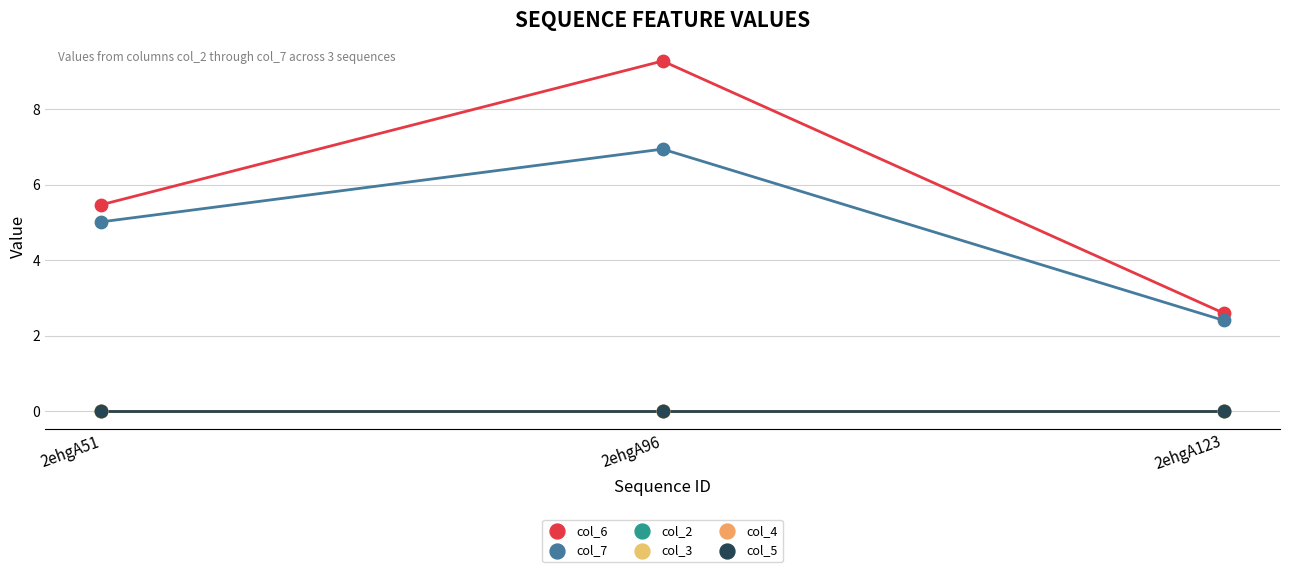

What are all the series names shown in the legend?

col_6, col_7, col_2, col_3, col_4, col_5